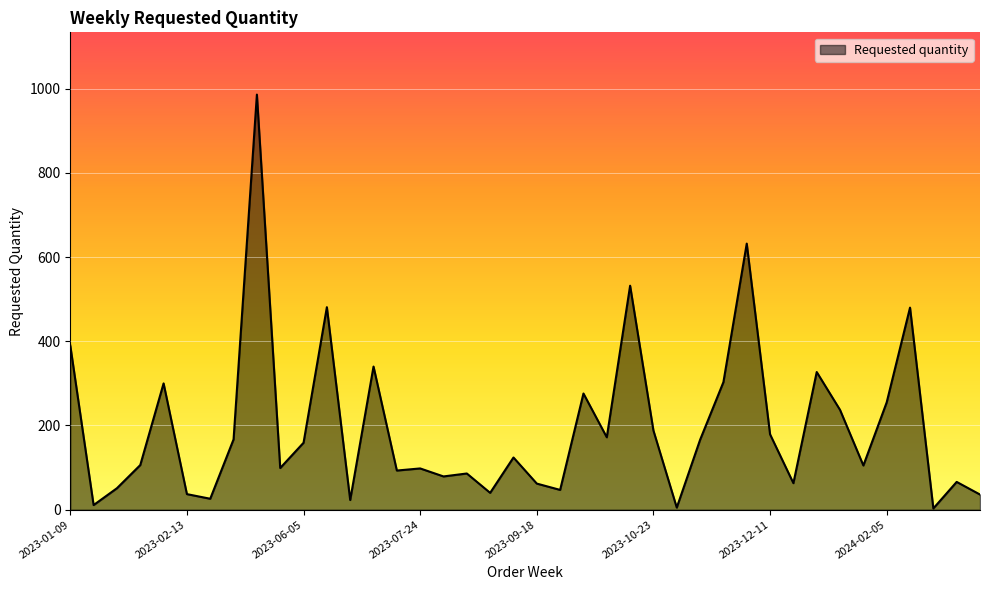

True or false: there are more than 0 points higher than both neighbors.

True